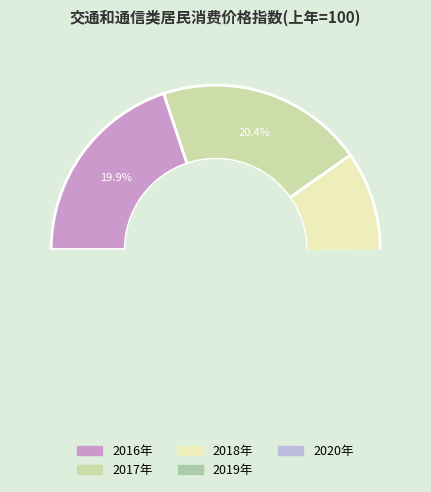

Which category has the smallest portion of the pie?

2020年